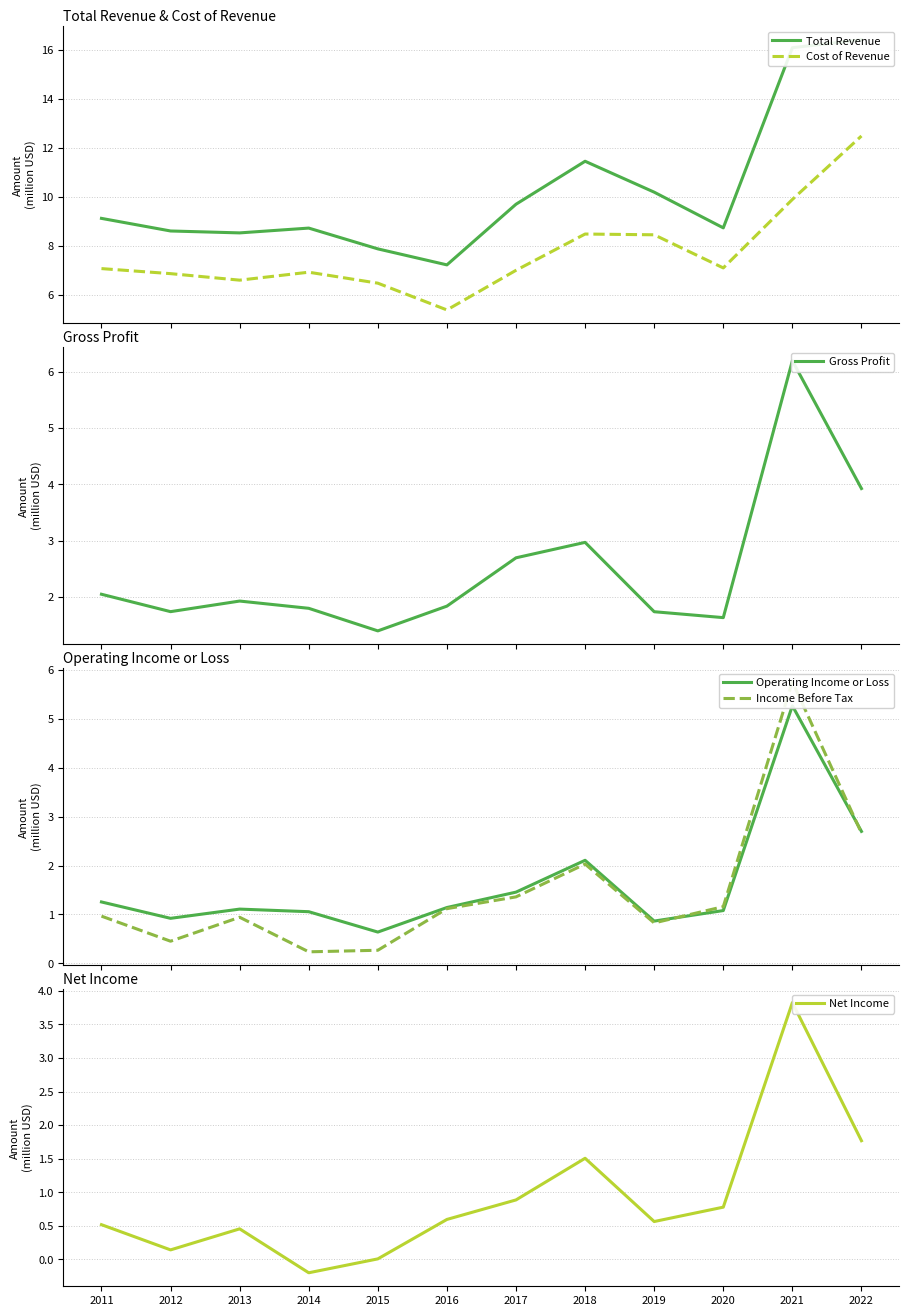

At which label does Cost of Revenue reach its minimum?

2016